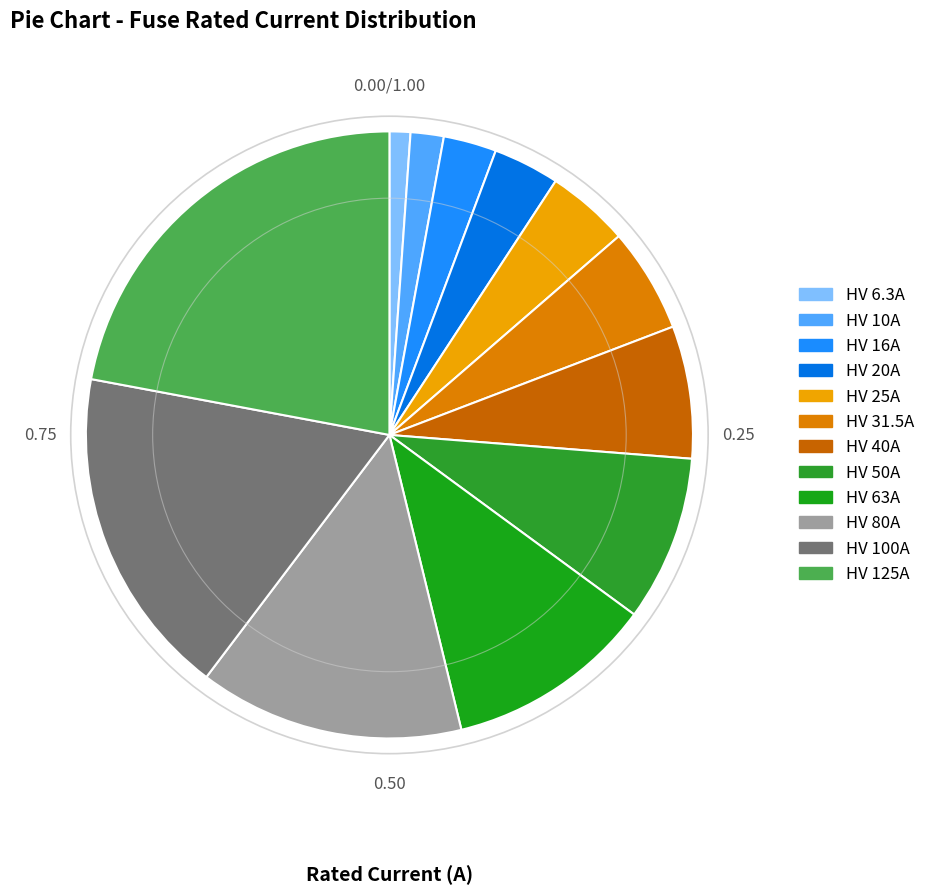

Count the number of slices in the pie.

12